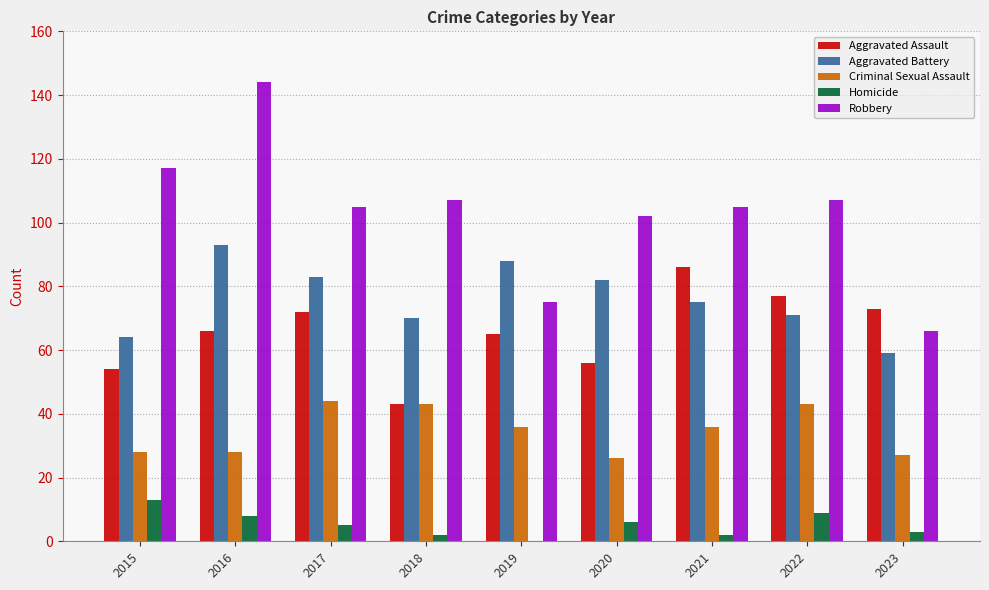

At which category is the sum across all series the highest?

2016